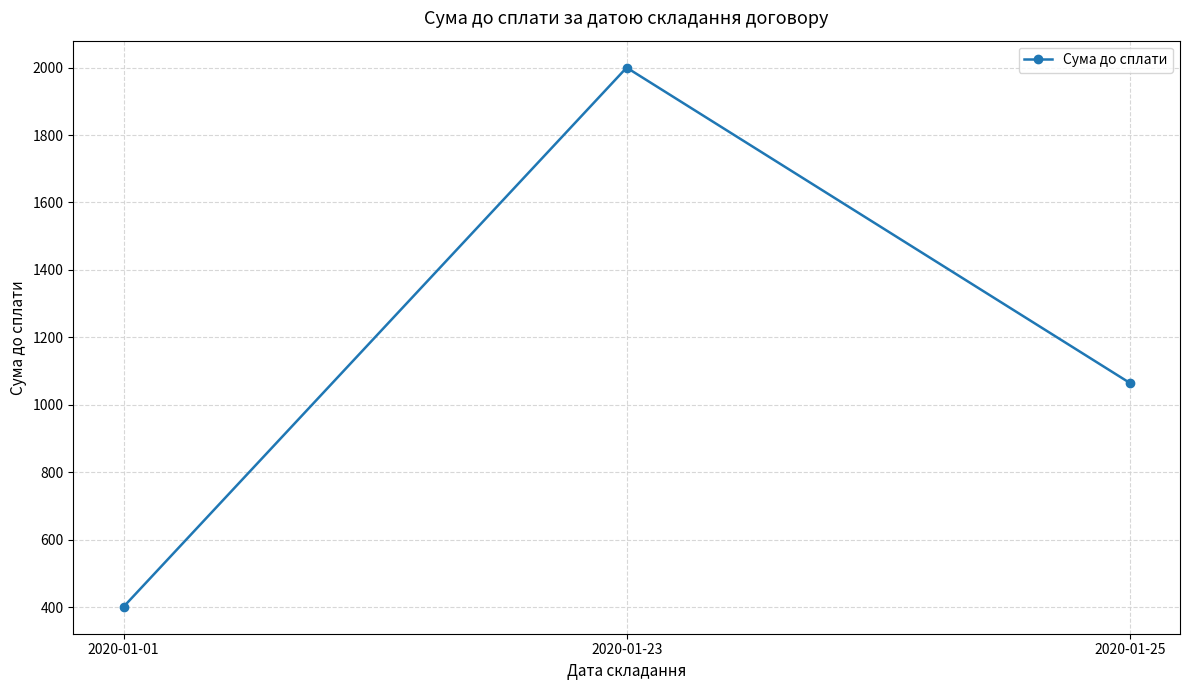

How many categories are shown in the chart?

3